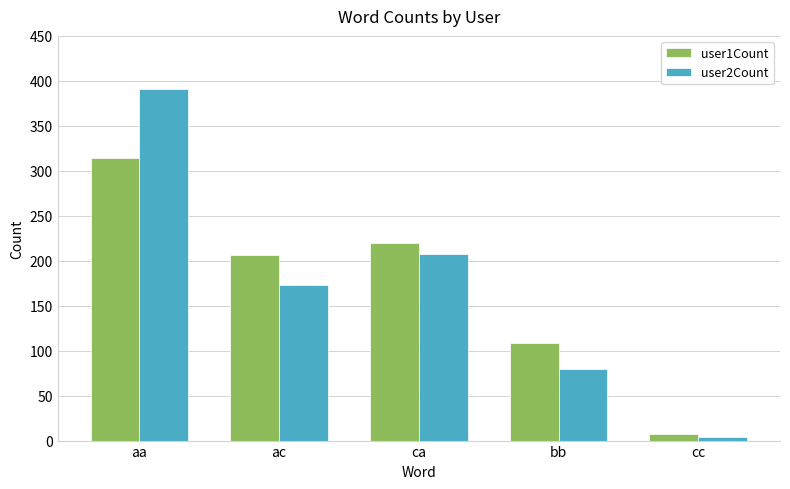

What is the average value of the user1Count series?

171